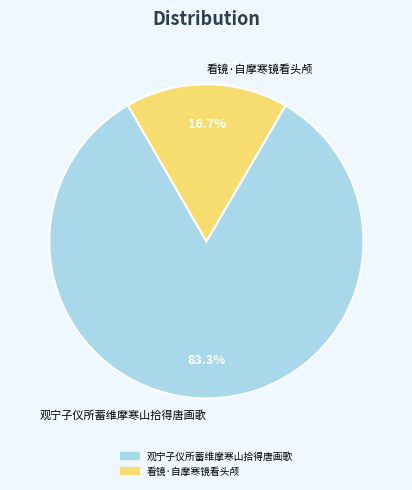

What is the majority slice?

观宁子仪所蓄维摩寒山拾得唐画歌